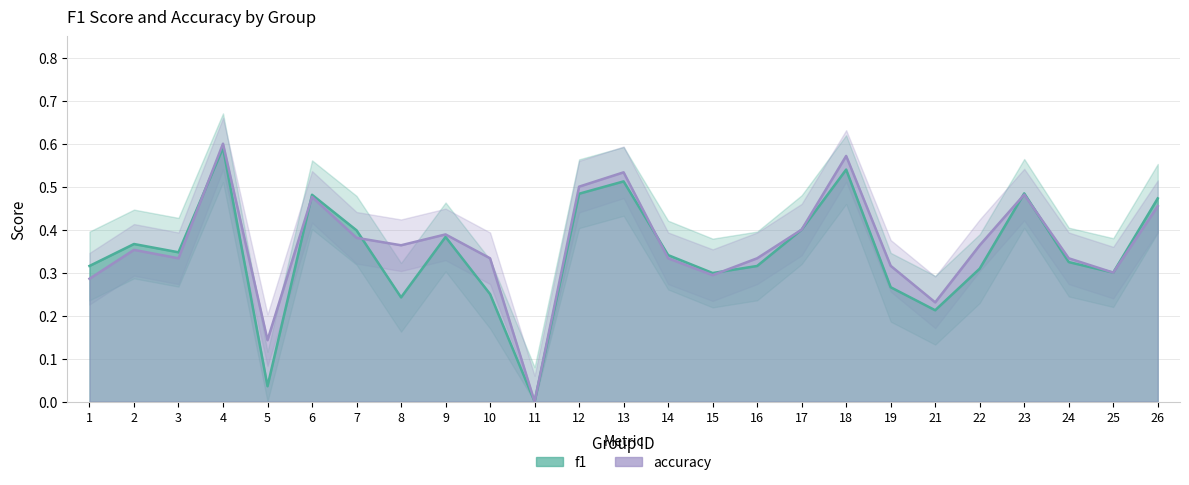

At which label is f1 closest to 0?

11